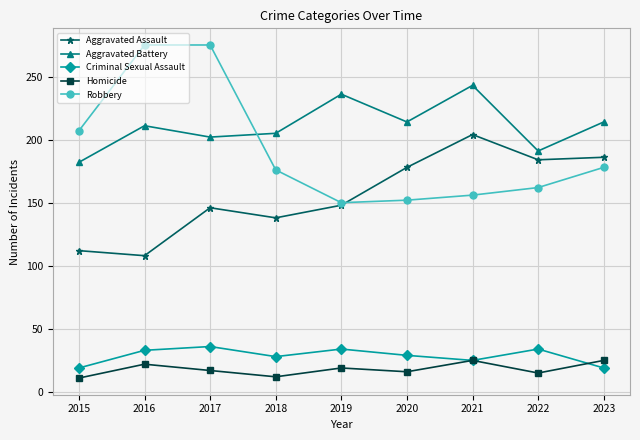

What is the total value across all series at 2022?

586